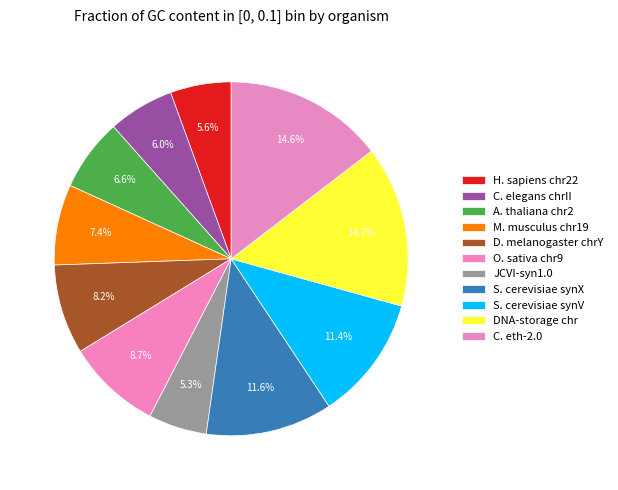

Which category has the biggest portion of the pie?

DNA-storage chr